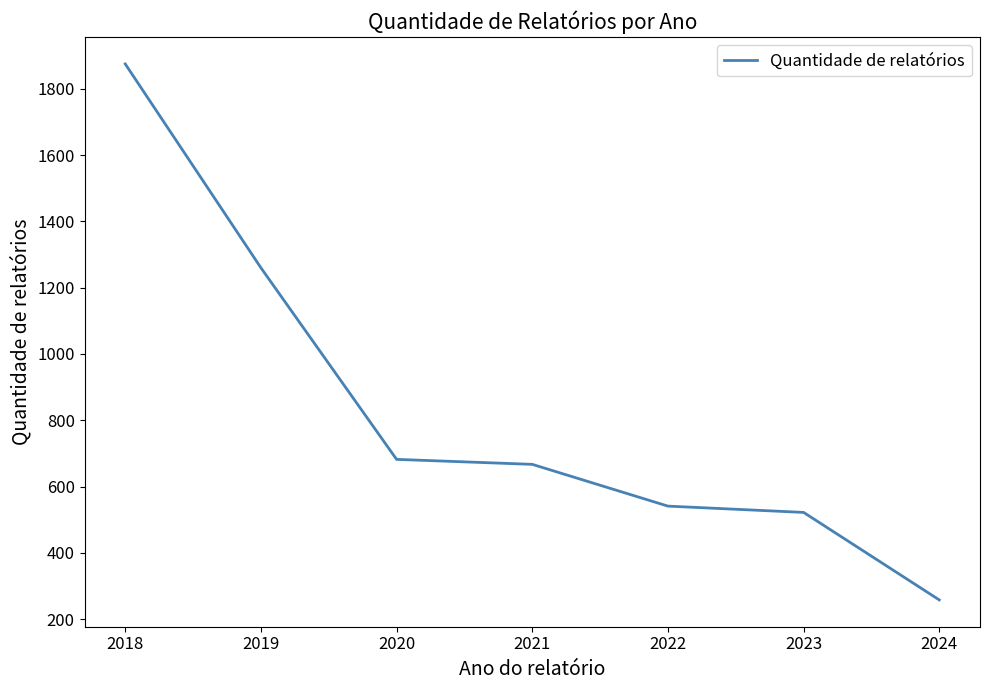

What is the approximate value at 2024, to the nearest 50?

250